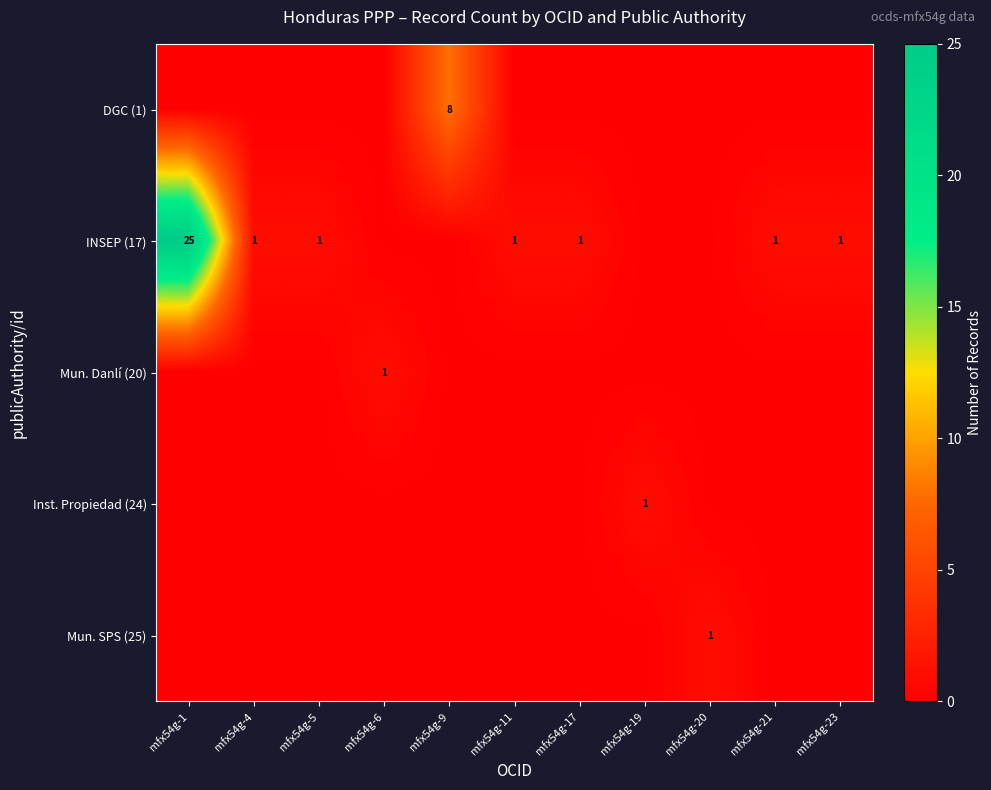

At how many categories does at least one series exceed 15?

1